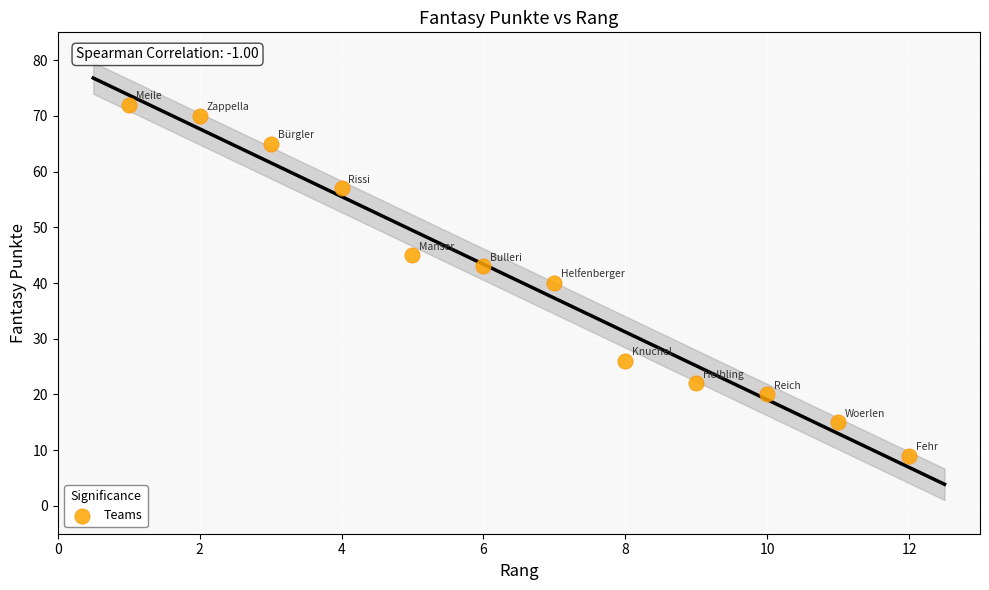

What is the average X value?

6